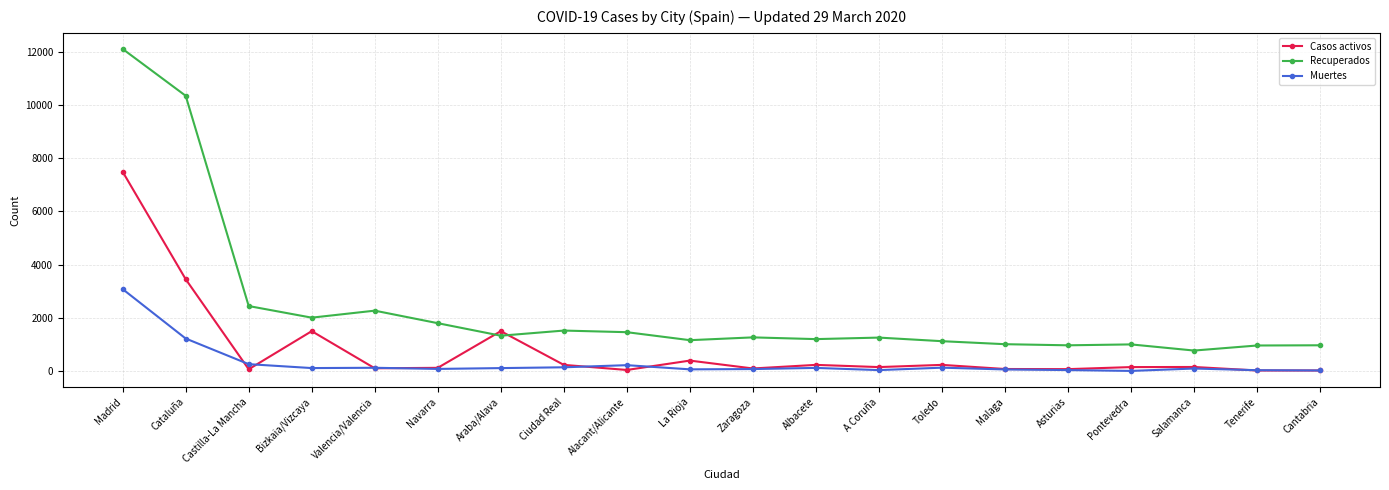

Is the value of Casos activos at Asturias greater than the value of Recuperados at A Coruña?

No